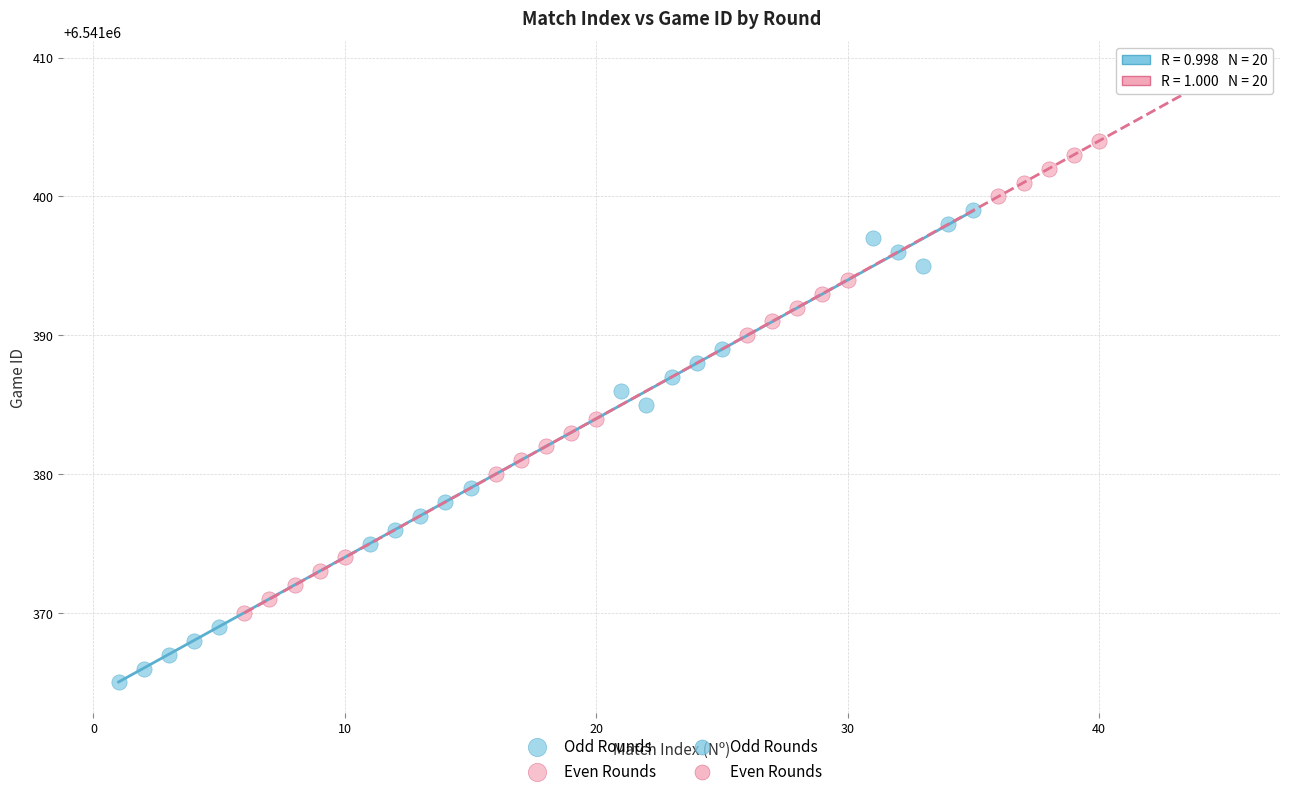

Which series contains the highest Y value?

Even Rounds